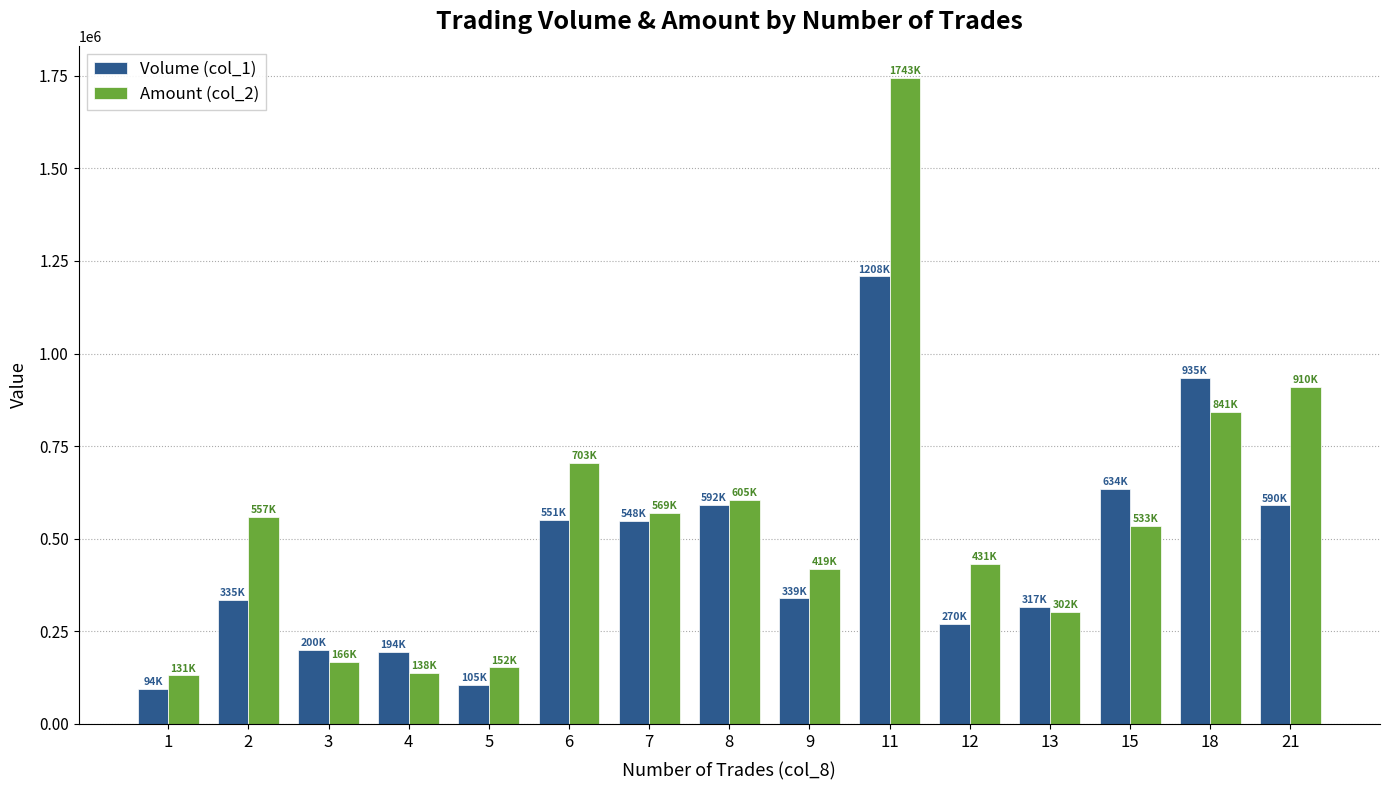

At 2, list the series in order from smallest to largest.

Volume (col_1), Amount (col_2)